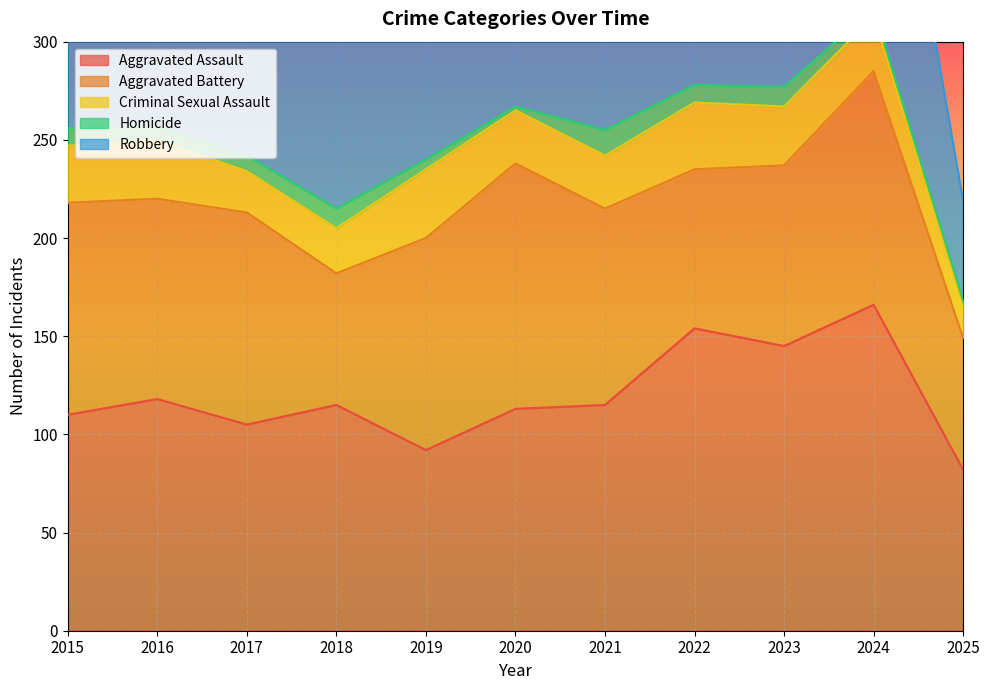

What is the approximate value of Criminal Sexual Assault at 2016, to the nearest 10?

30